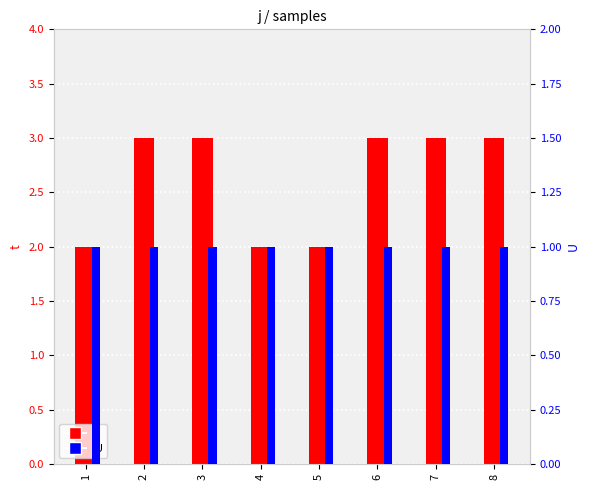

What is the value of the U bar at the 4th from the left?

1